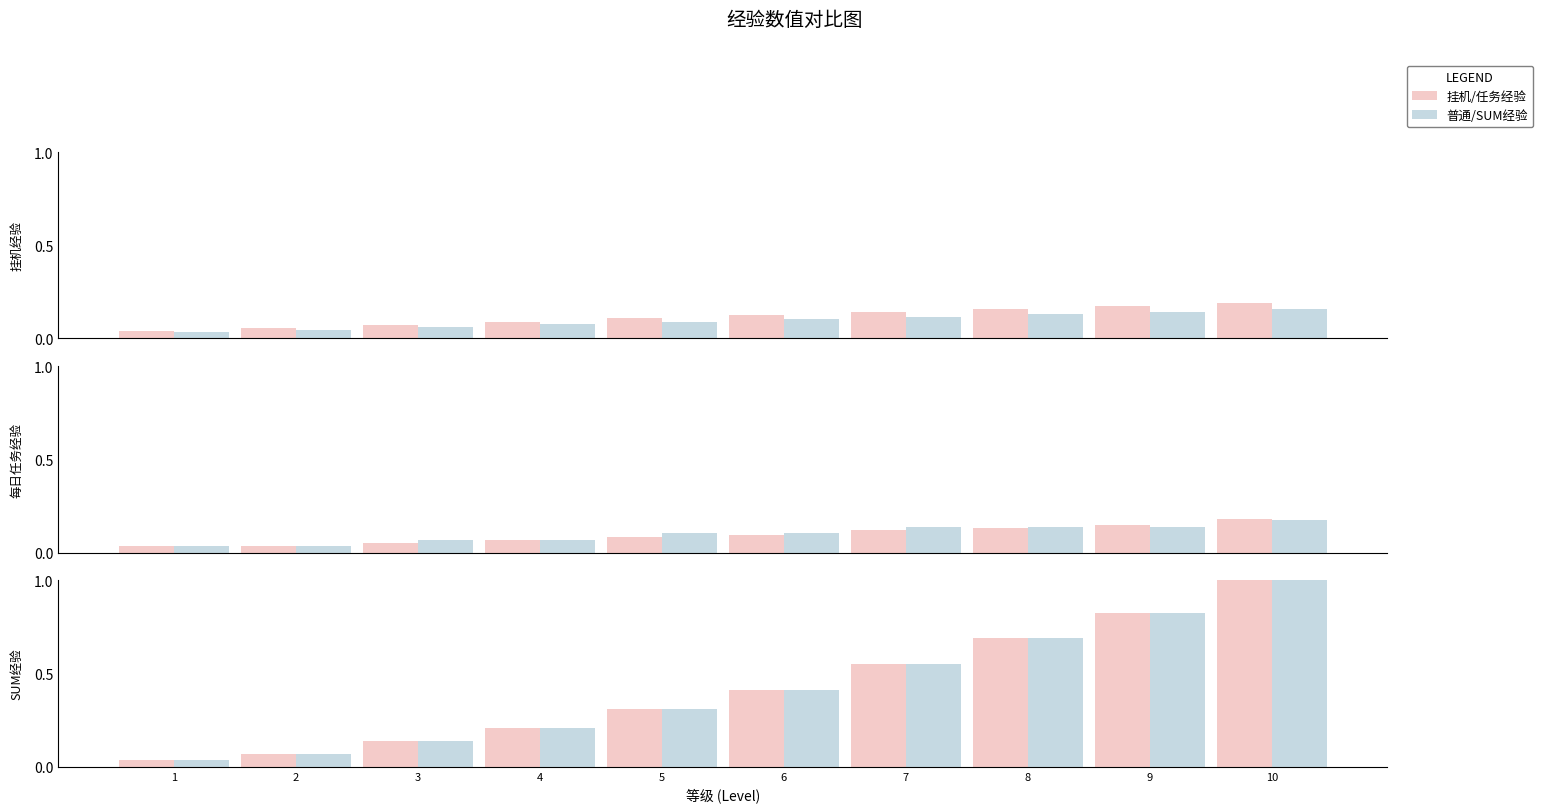

The 挂机/任务经验 series shows 0.3 at 5. True or false?

True